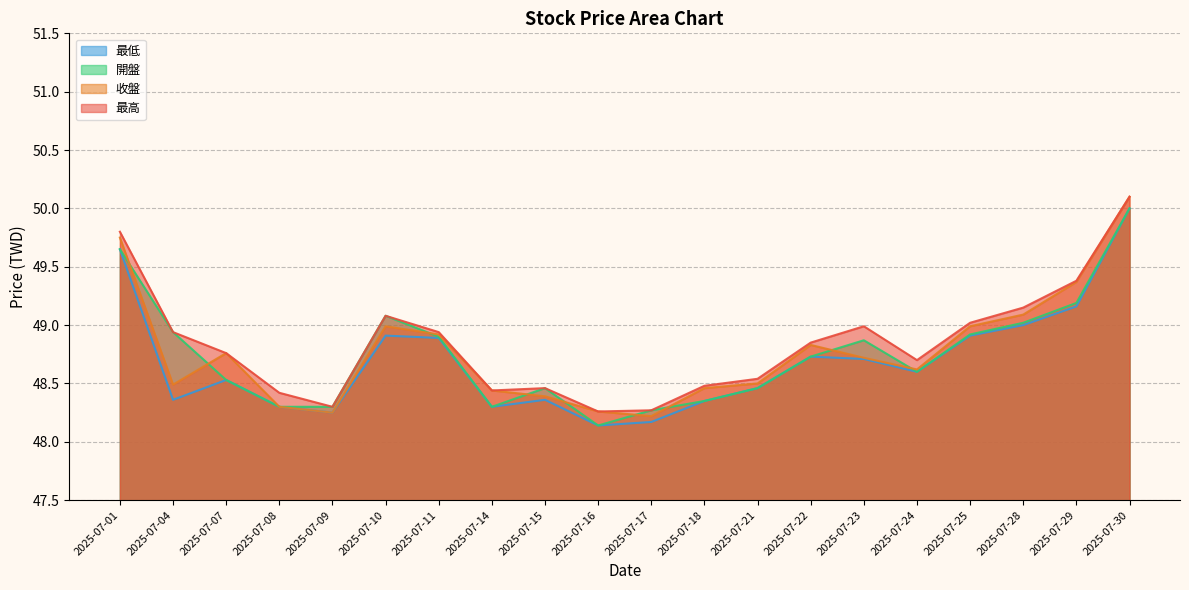

Rank the series at 2025-07-15 from highest to lowest value.

最高, 開盤, 收盤, 最低